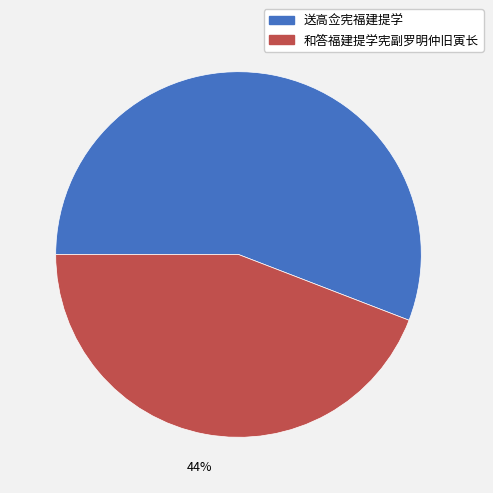

Rank the categories by value from lowest to highest.

和答福建提学宪副罗明仲旧寅长, 送高佥宪福建提学